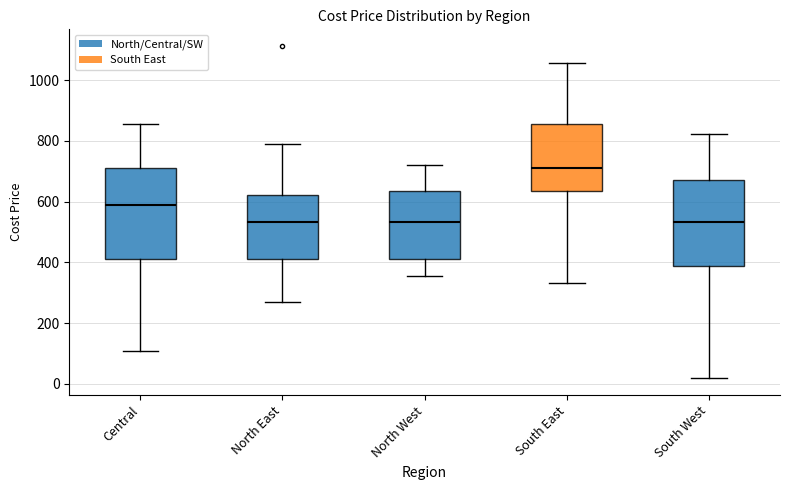

Reading left to right, transcribe this box plot: for each box, give where its median line is, the range the box spans, and where its two whiskers end, as read against the y-axis. The values are not printed on the chart, so give them approximately, as read against the axis.

Central: median 600, box 420 to 720, whiskers 100 to 860
North East: median 540, box 420 to 620, whiskers 280 to 780
North West: median 540, box 420 to 640, whiskers 360 to 720
South East: median 720, box 640 to 860, whiskers 340 to 1060
South West: median 540, box 380 to 680, whiskers 20 to 820